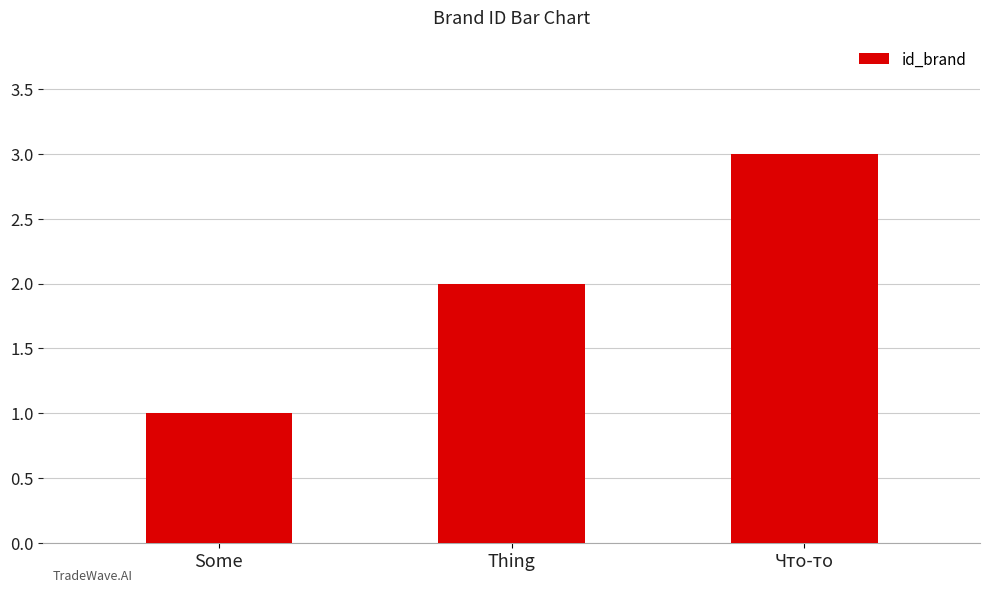

What value does the data have at Что-то?

3